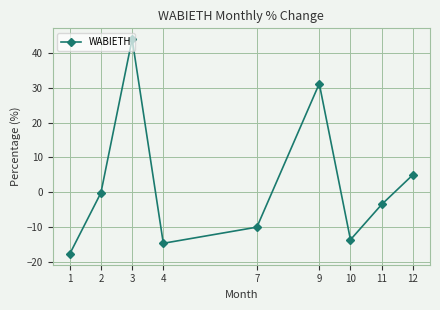

At which category does the data reach its first local peak?

3